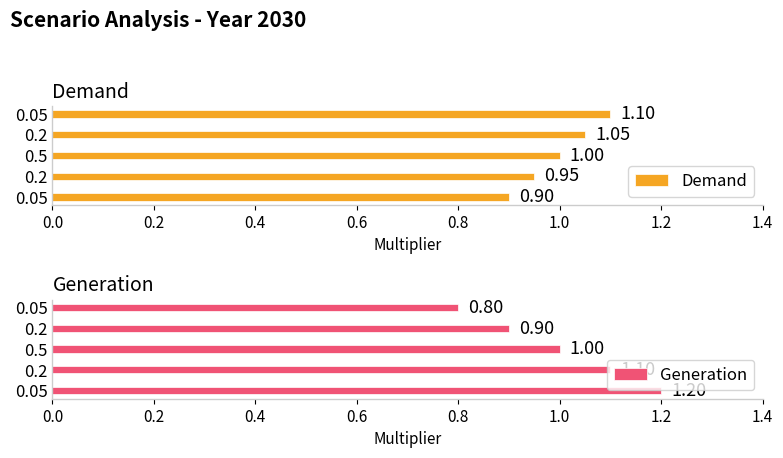

What is the difference between the maximum and minimum values in the Demand series?

0.2